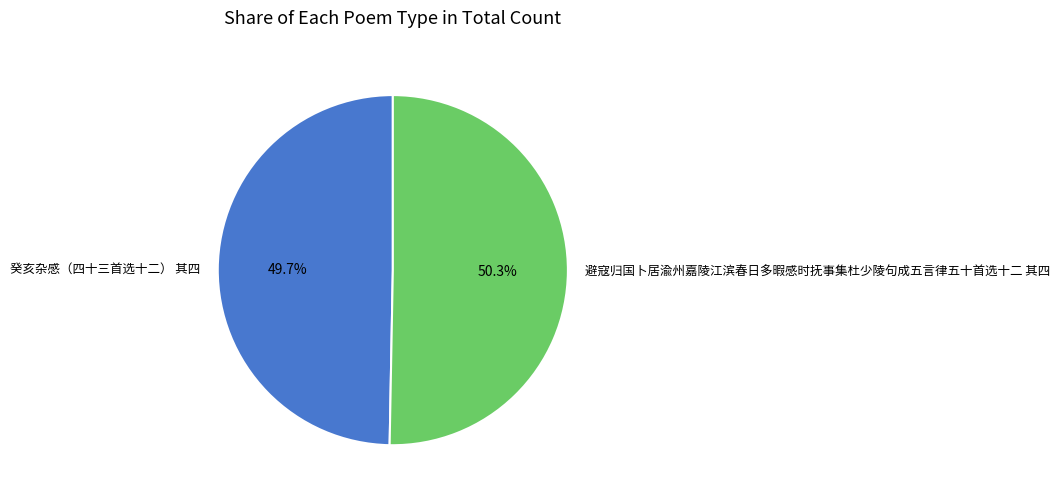

True or false: 癸亥杂感（四十三首选十二） 其四 accounts for 50% of the total.

True